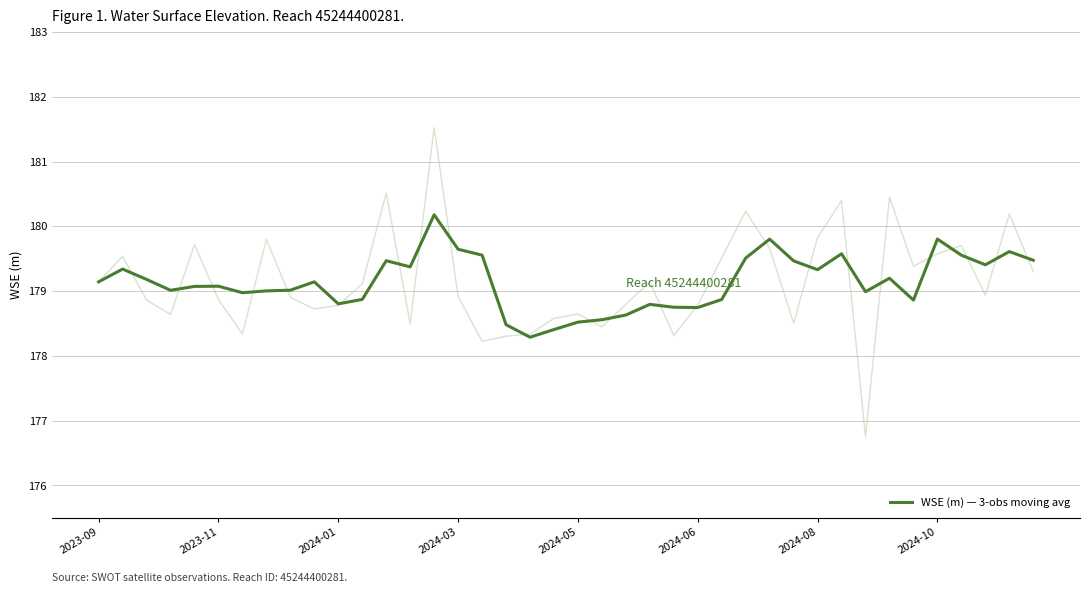

Is it true that WSE (m) — 3-obs moving avg equals 258.3 at 2024-08?

False